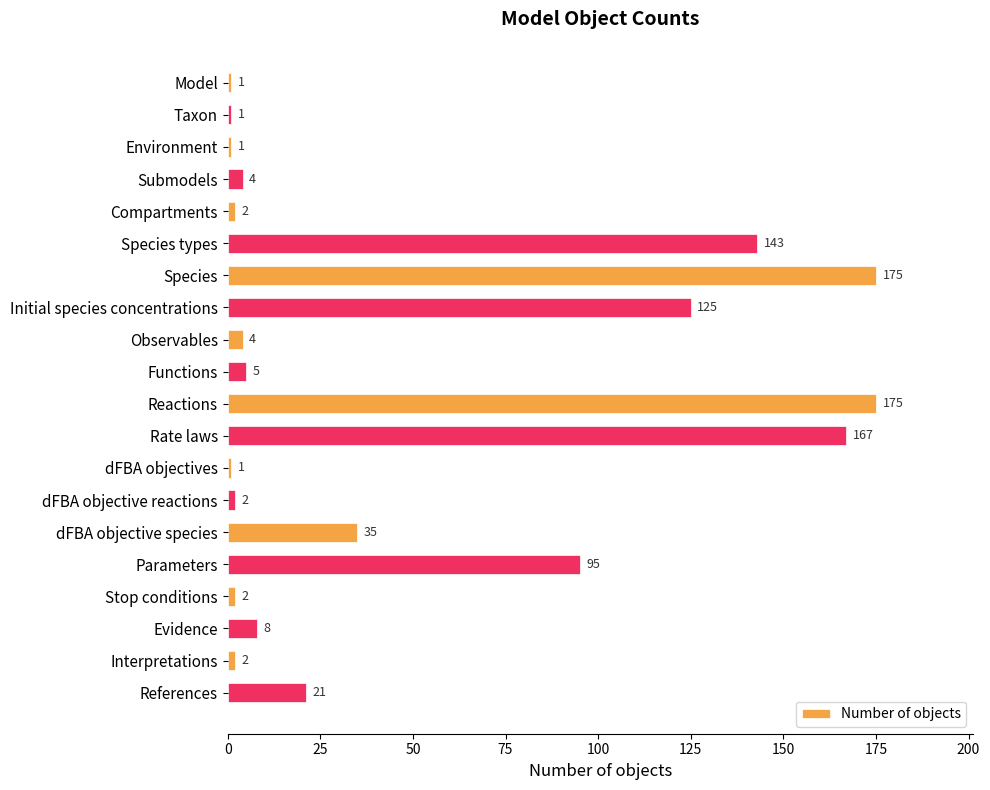

What is the difference between the second highest and minimum values?

174